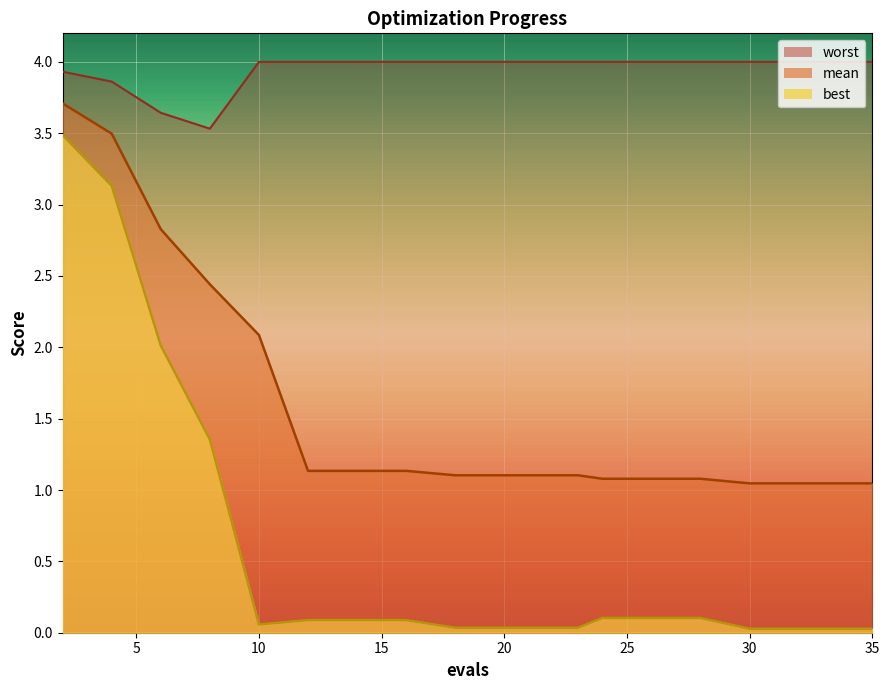

True or false: mean and best cross at least once.

False